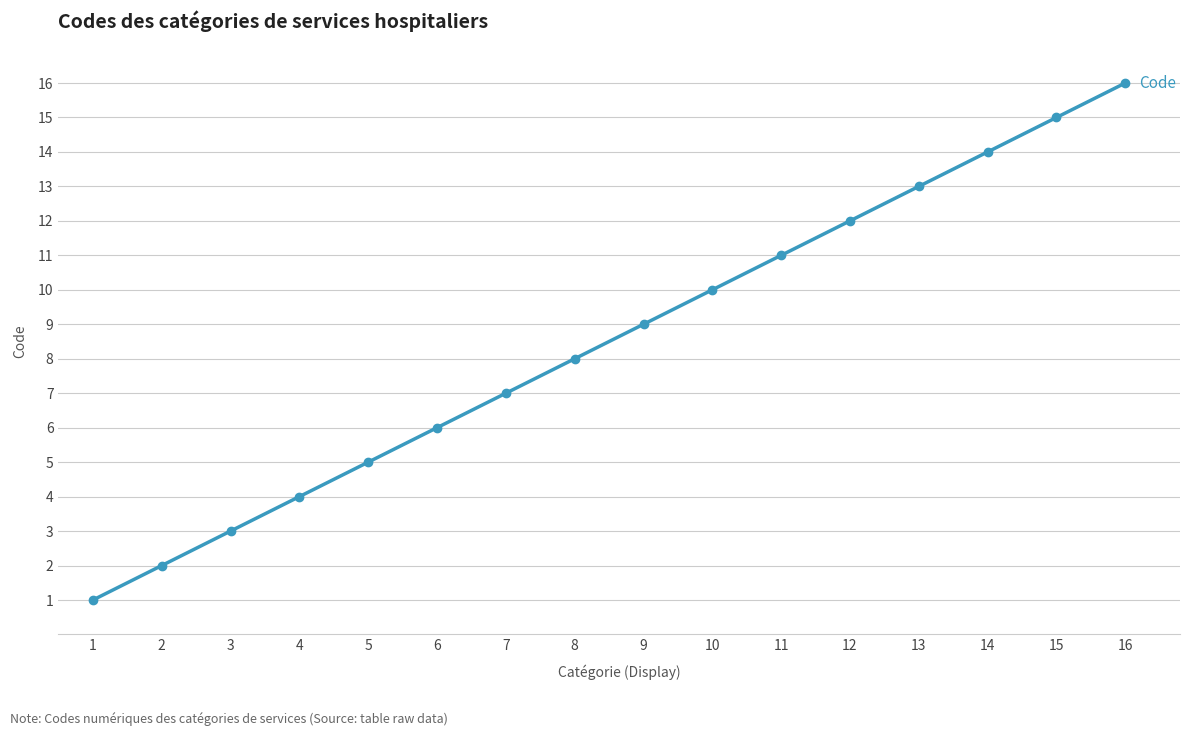

How many distinct data groups are displayed?

1